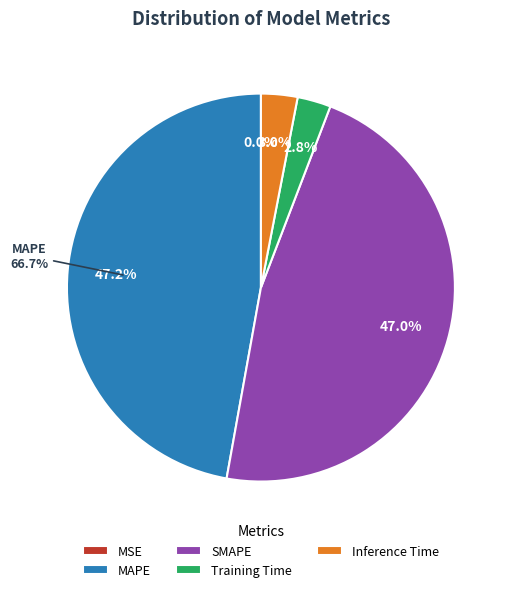

To the nearest percent, what is the combined percentage of Inference Time and SMAPE?

50%